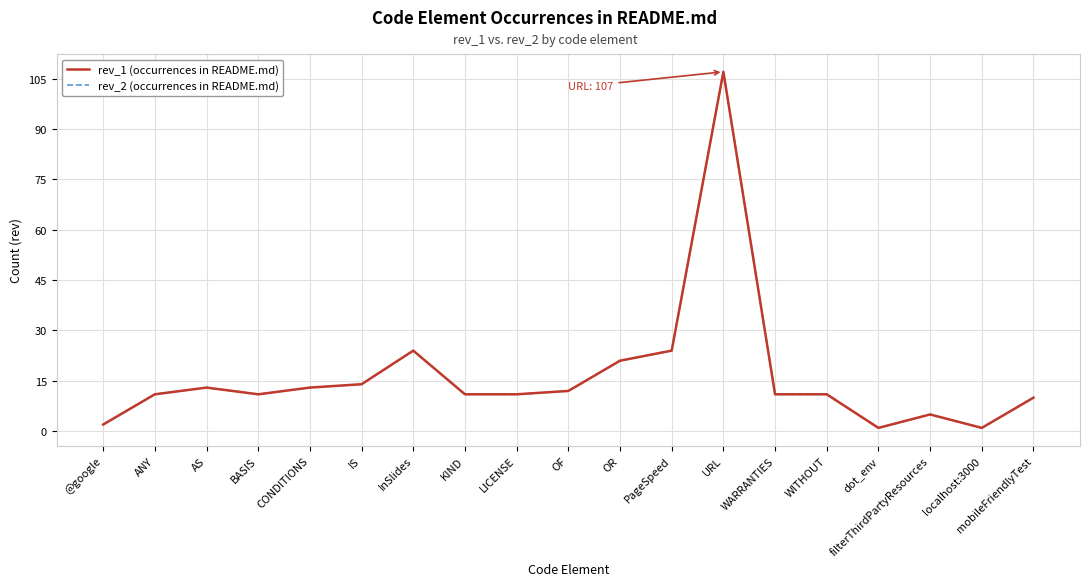

Is this an area chart (filled region under the line)?

No